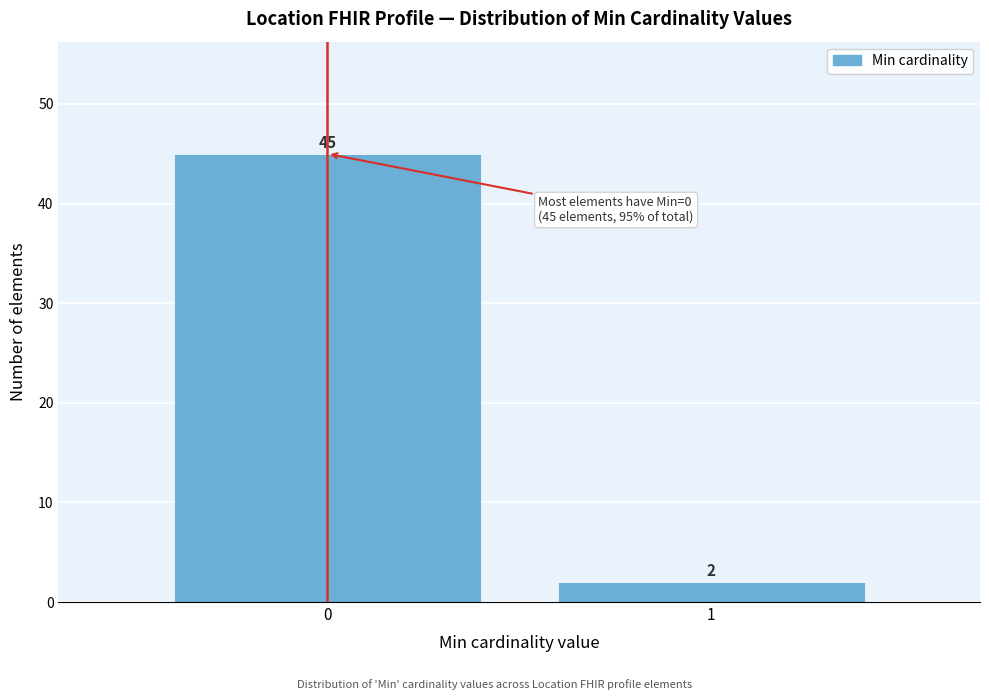

Reading left to right, transcribe all the data shown in this chart.

45	2